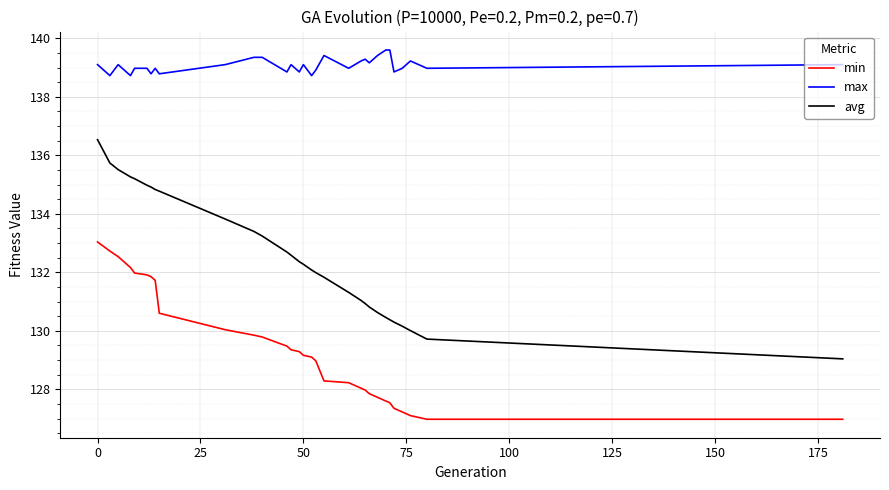

What is the highest value of the avg series?

136.5